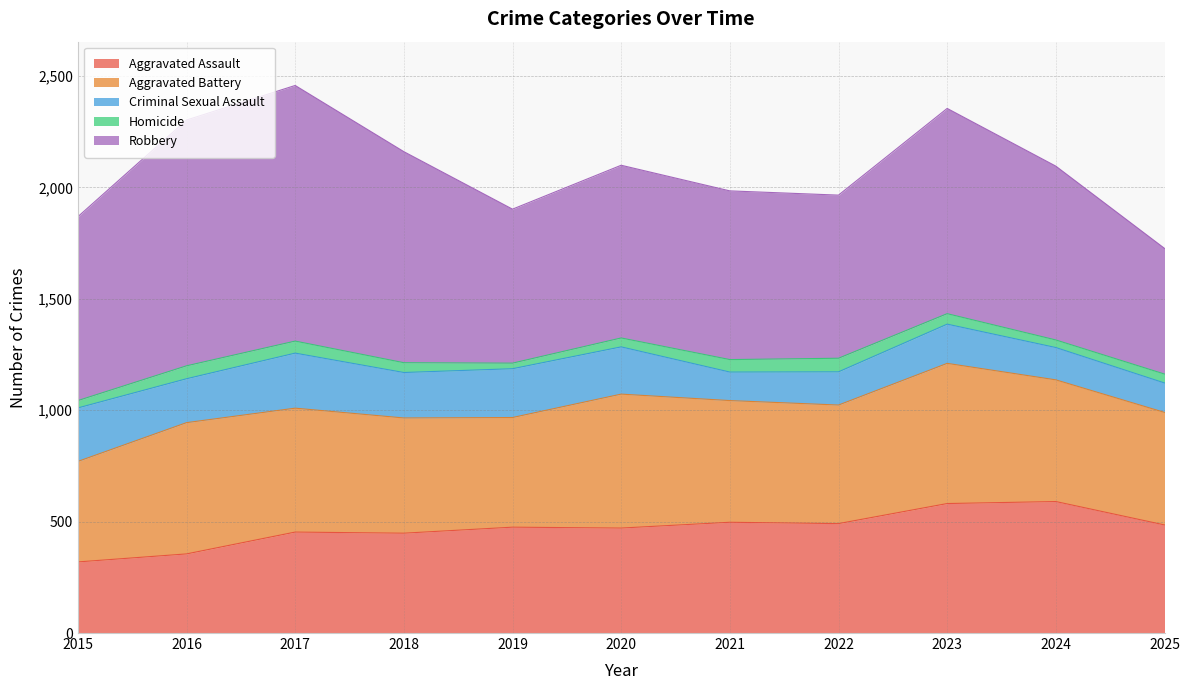

How many distinct data groups are displayed?

5